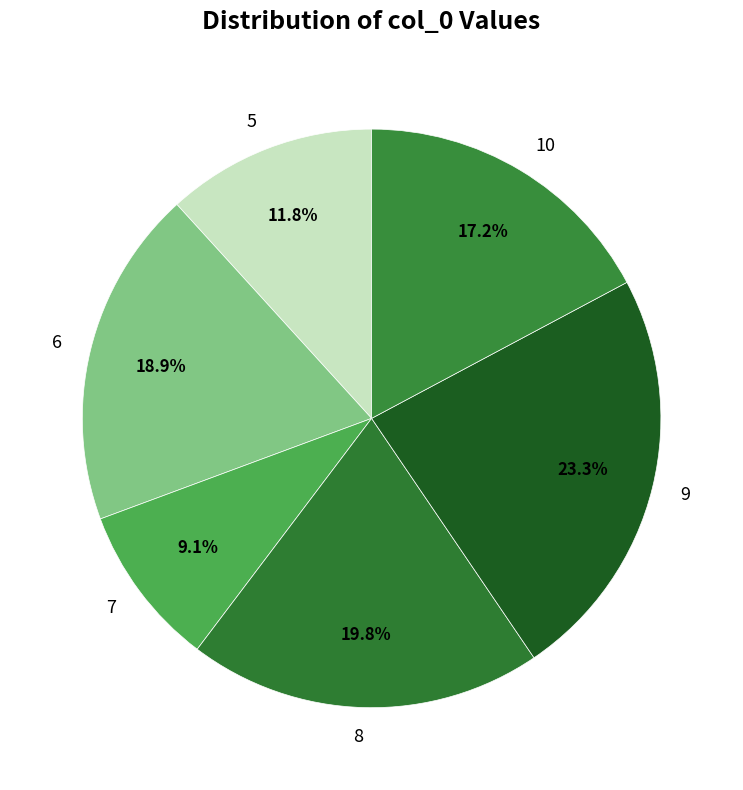

Does 6 represent more than half of the total?

No